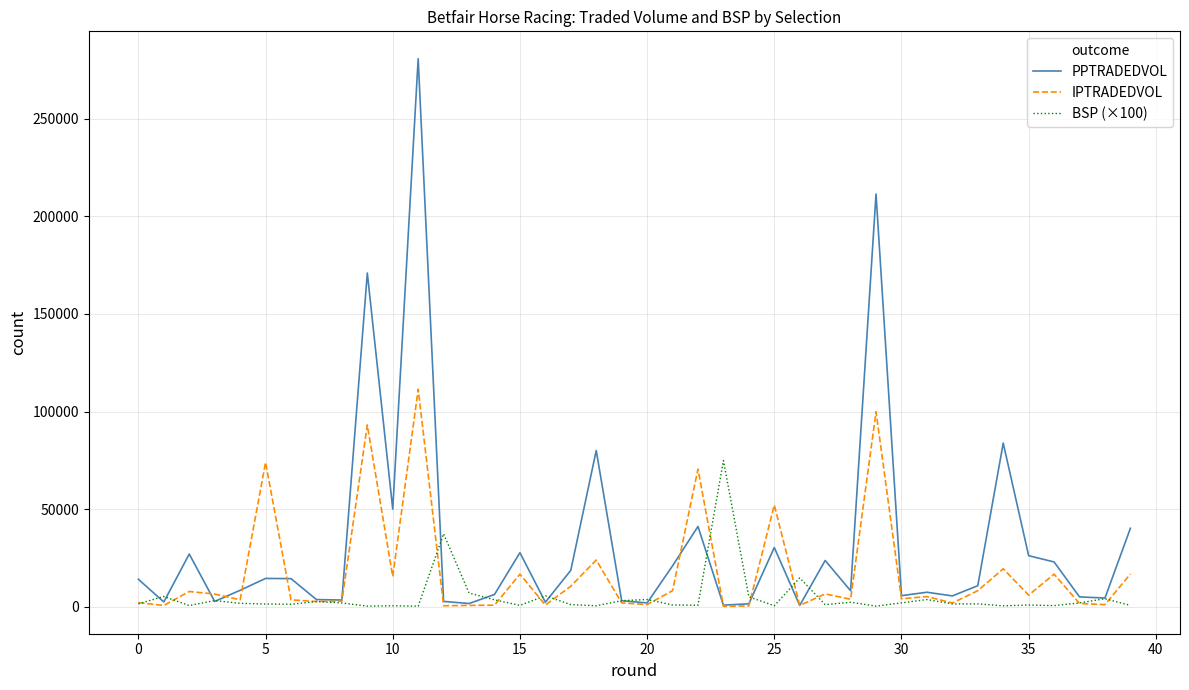

Rank the series by their average value, from highest to lowest.

PPTRADEDVOL, IPTRADEDVOL, BSP (×100)